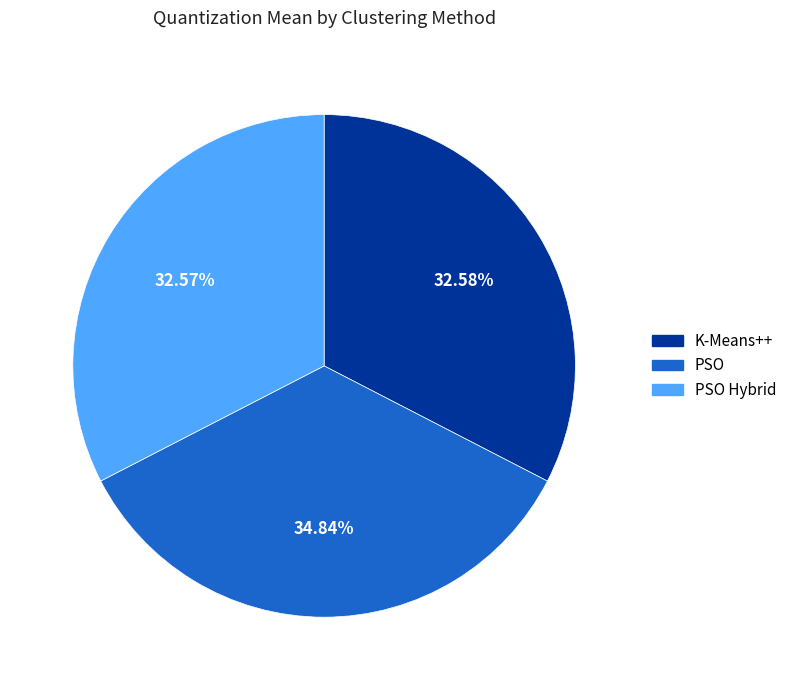

True or false: PSO accounts for 48% of the total.

False